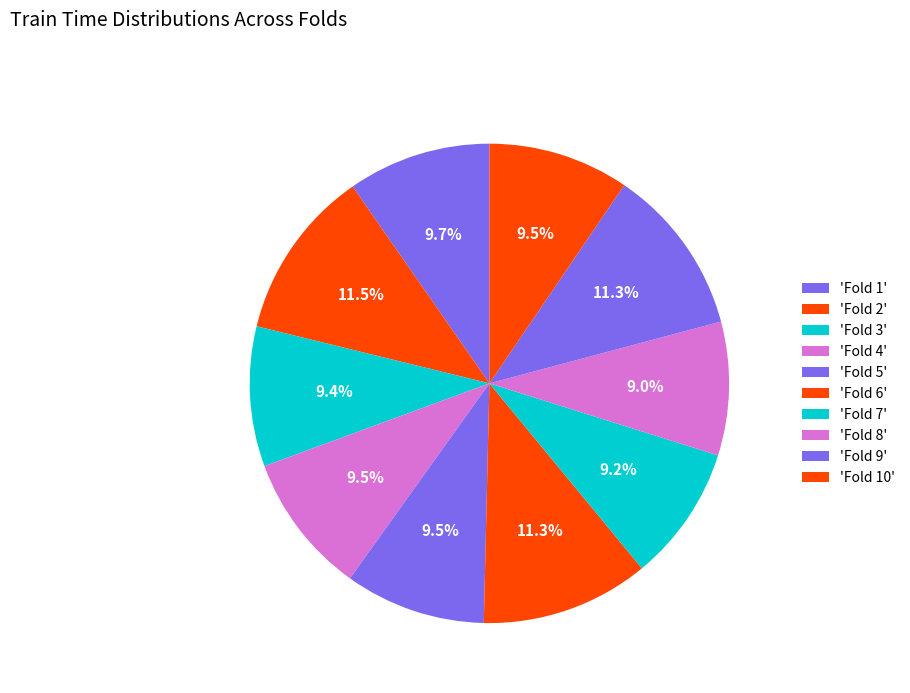

To the nearest percent, what is the difference between the largest and smallest slice percentages?

3%